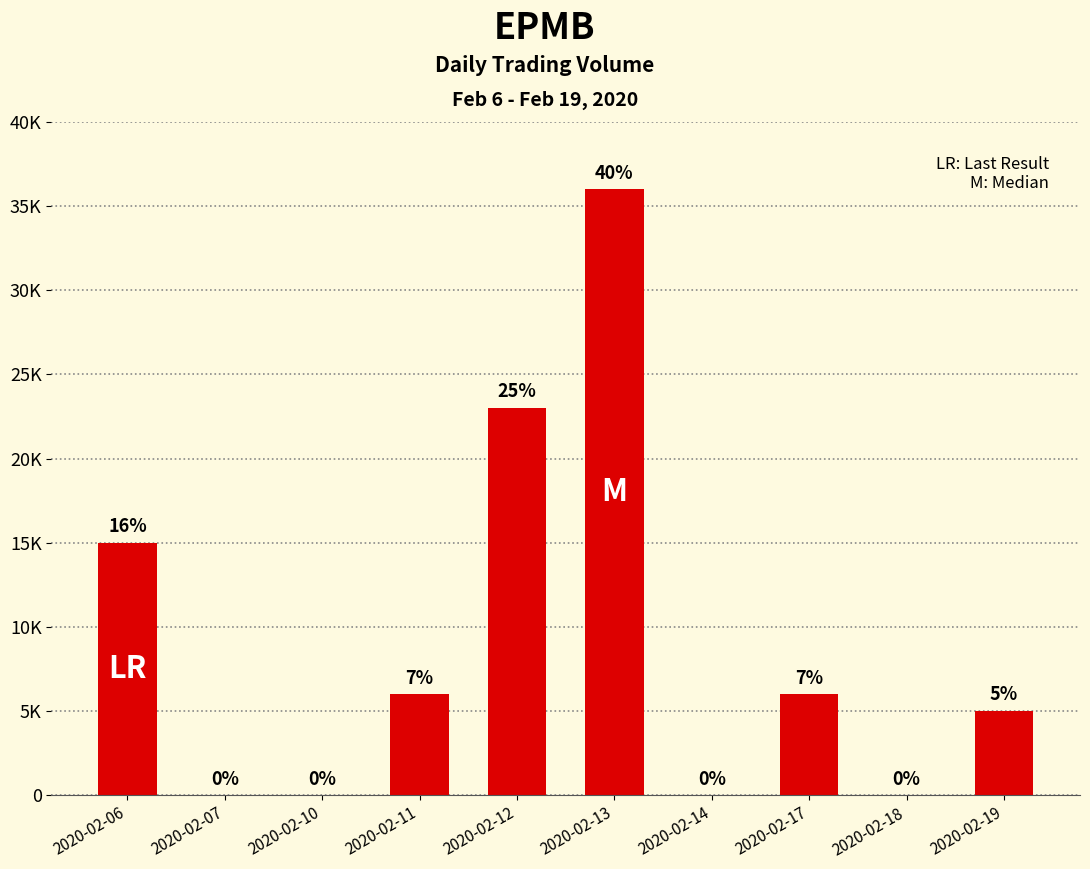

The chart shows a value of 0 at 2020-02-07. True or false?

True